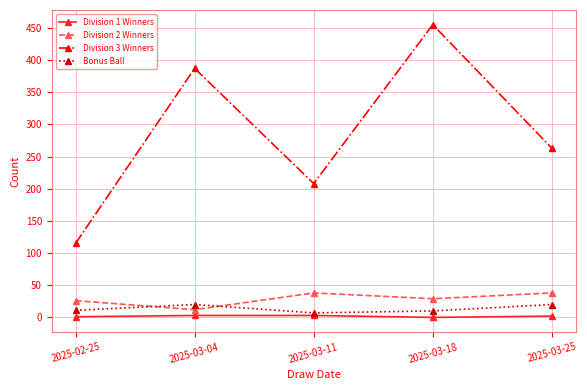

The value of Division 3 Winners at 2025-03-25 is 263. True or false?

True